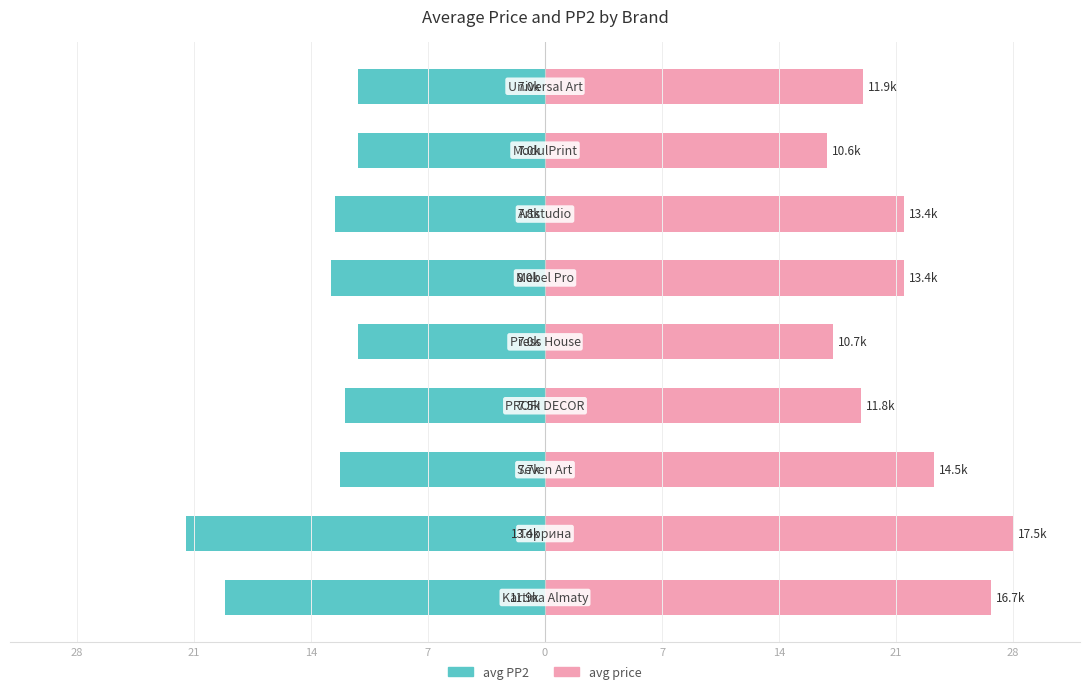

Which series changed the most between 28 and 7?

avg PP2